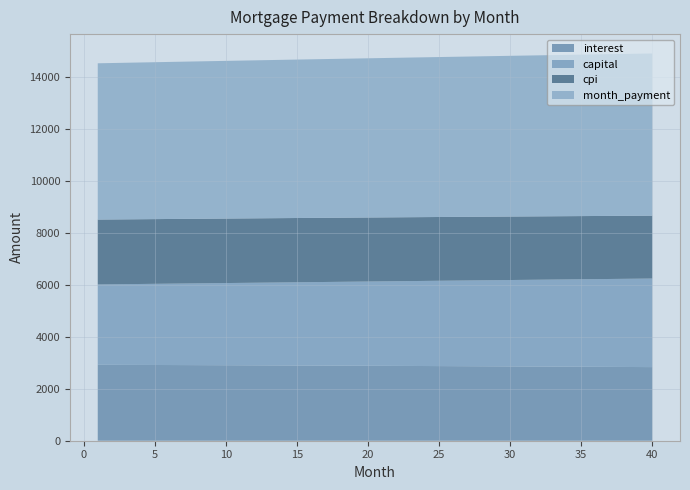

What is the total value across all series at 25?

14775.3